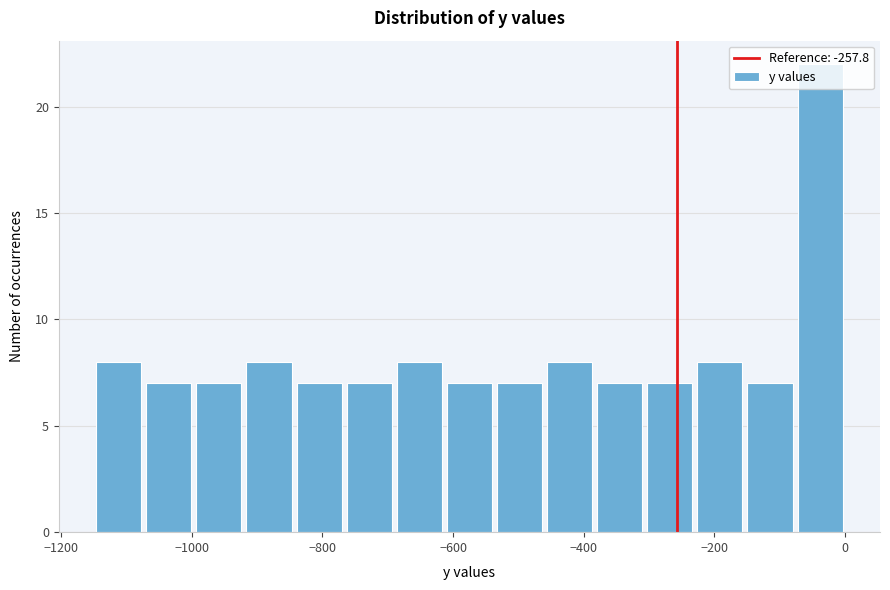

Around what value on the x-axis is the tallest bar? Give the approximate position of its centre, as read against the axis.

-40